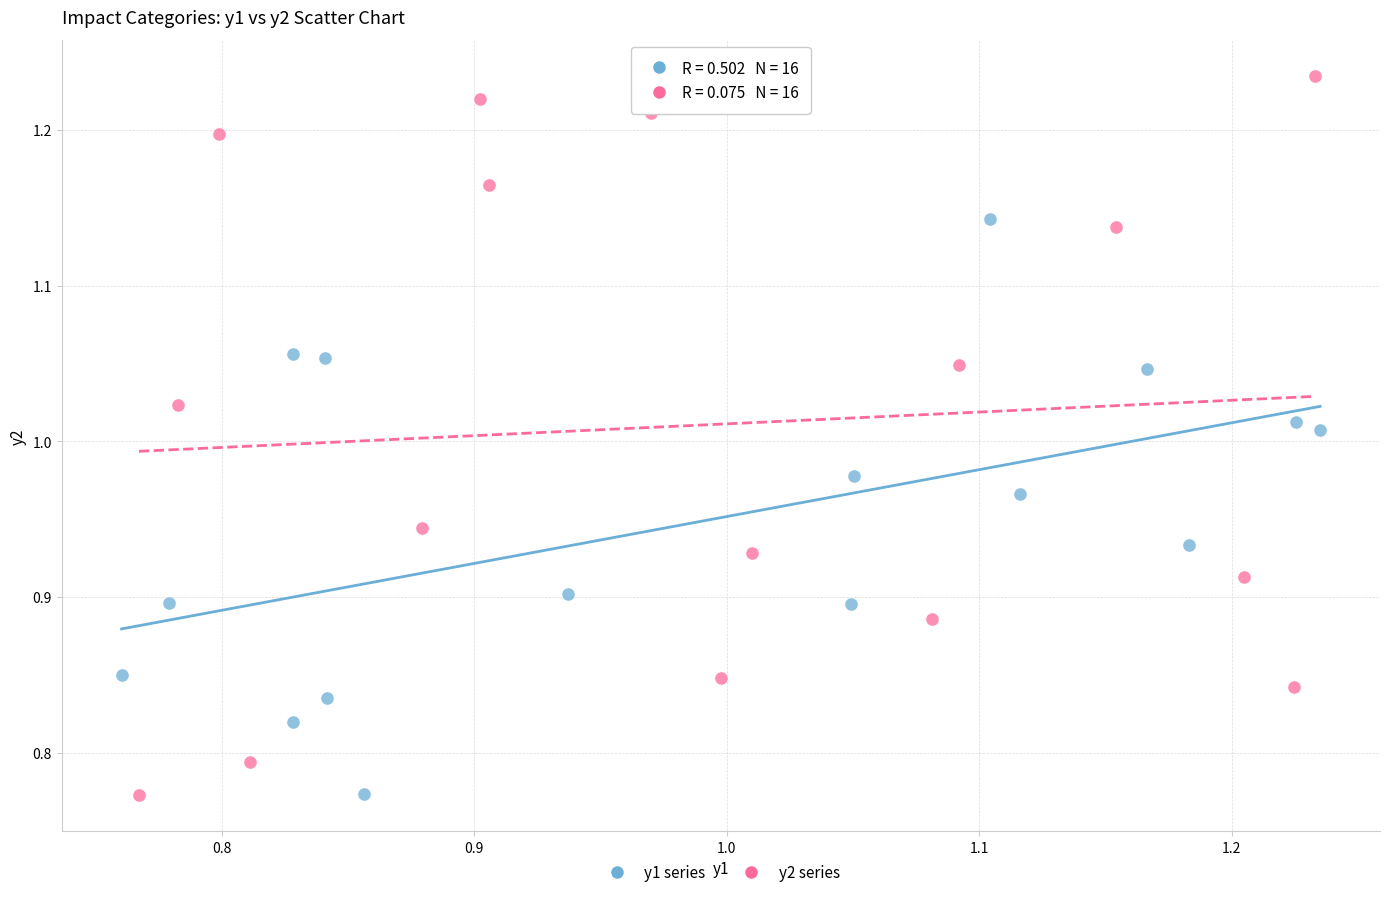

Which series has the largest Y range (max minus min)?

y2 series